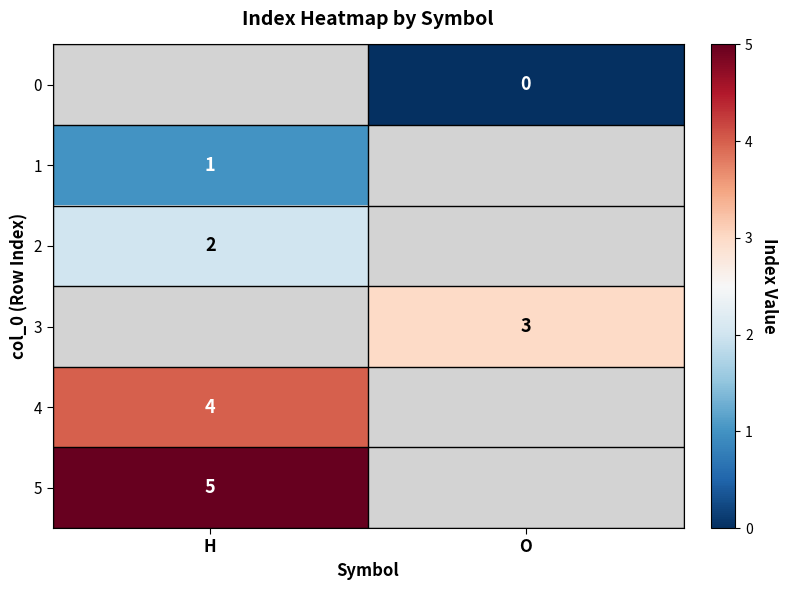

The 4 series shows 2 at H. True or false?

False